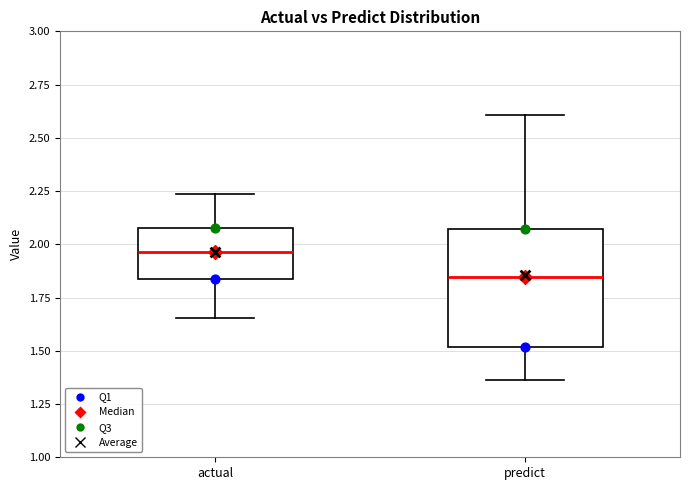

Comparing the boxes themselves (not the whiskers), which one is the tallest?

predict